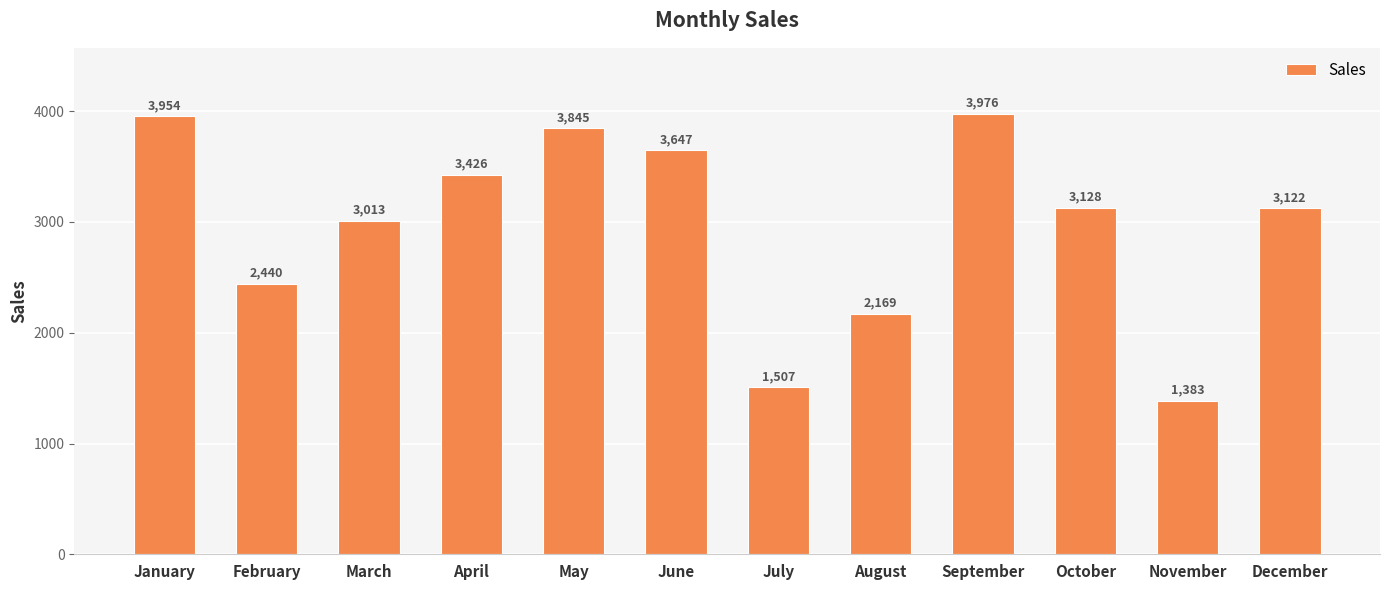

What is the value of the 10th bar from the left?

3128